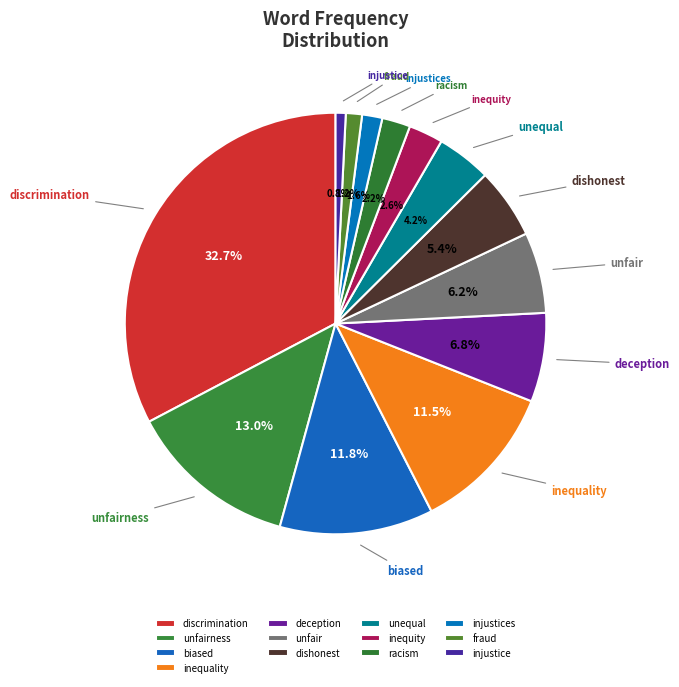

What is the total percentage of unfair and inequality?

17.7%